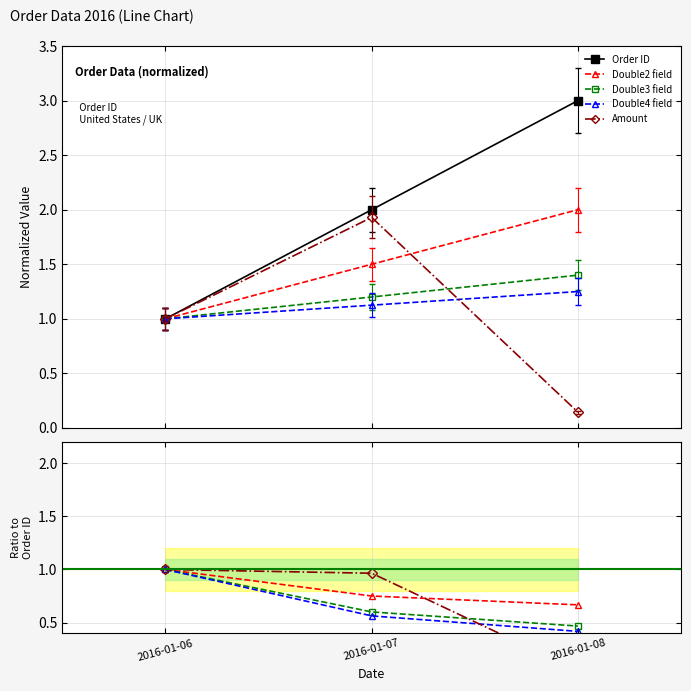

True or false: Double3 field has a value of 4.6 at 2016-01-08.

False